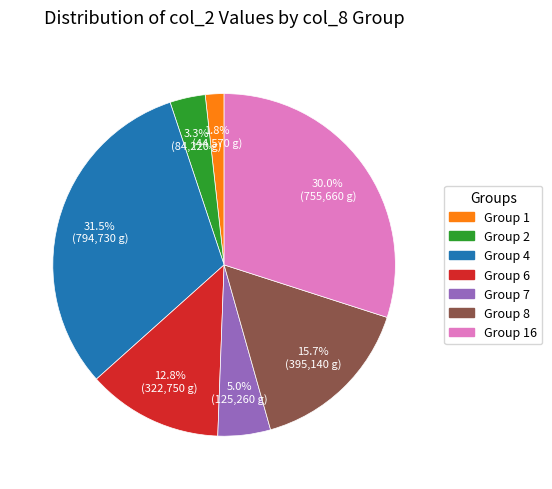

Is there a majority slice in this chart?

No